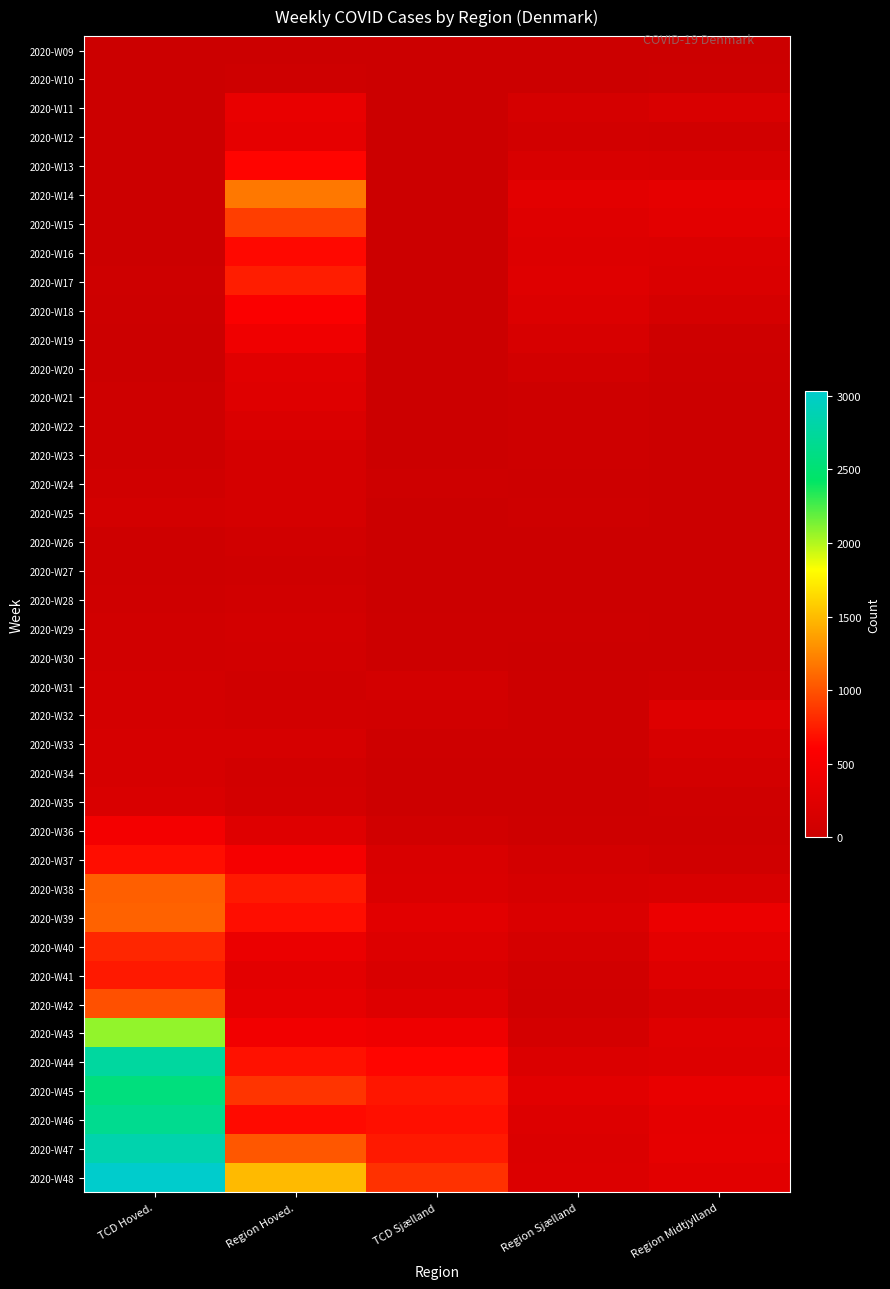

At which category is the sum across all series the highest?

TCD Hoved.